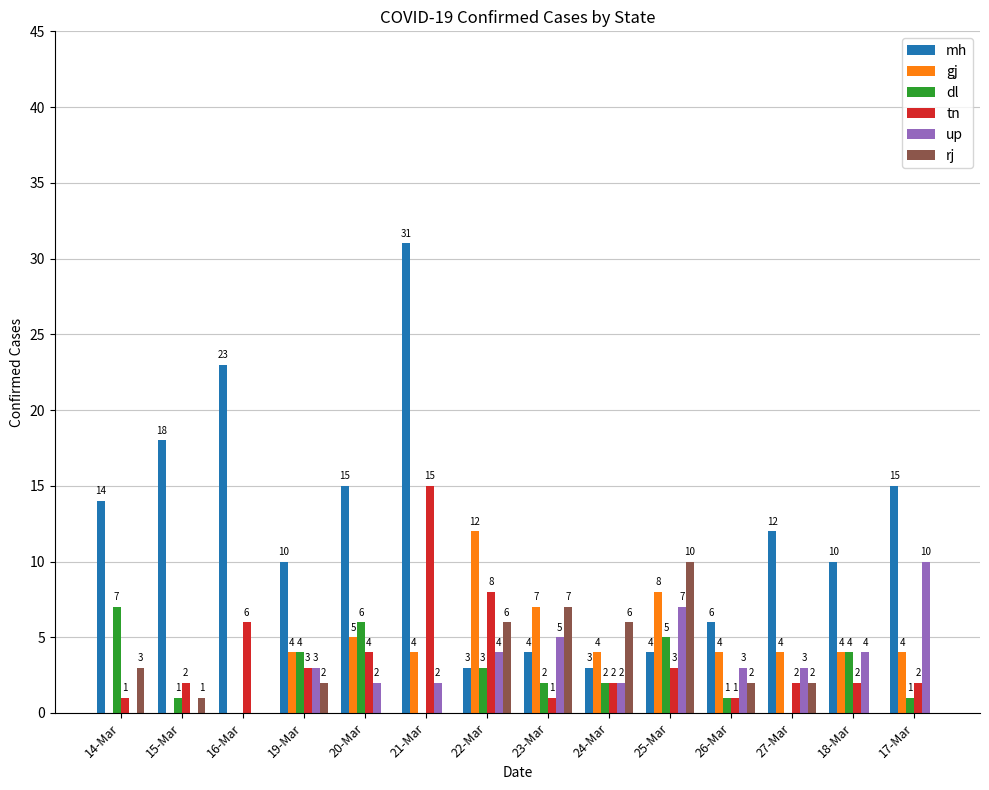

The rj series shows 2 at 27-Mar. True or false?

True